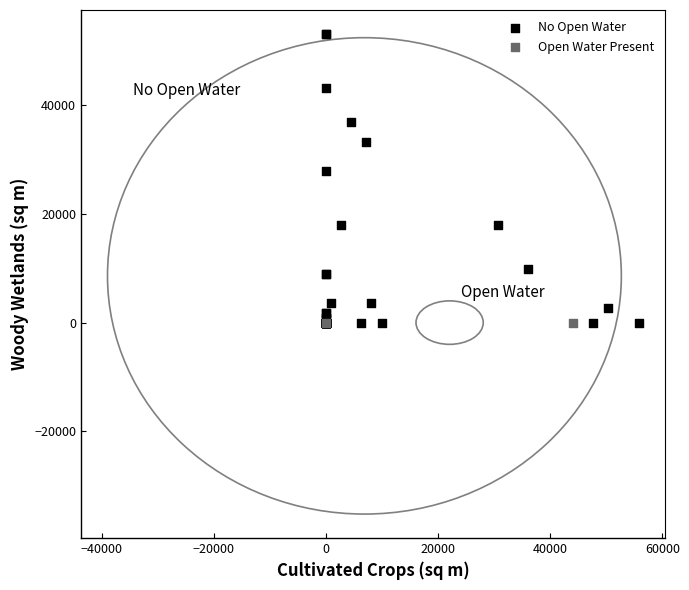

What are all the series names shown in the legend?

No Open Water, Open Water Present